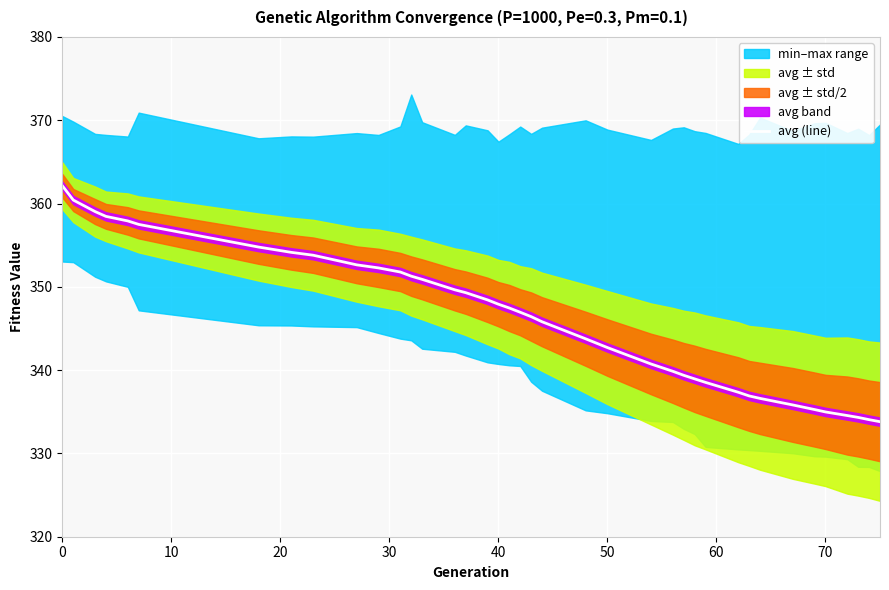

The value of avg (line) at 0 is 362.1. True or false?

True